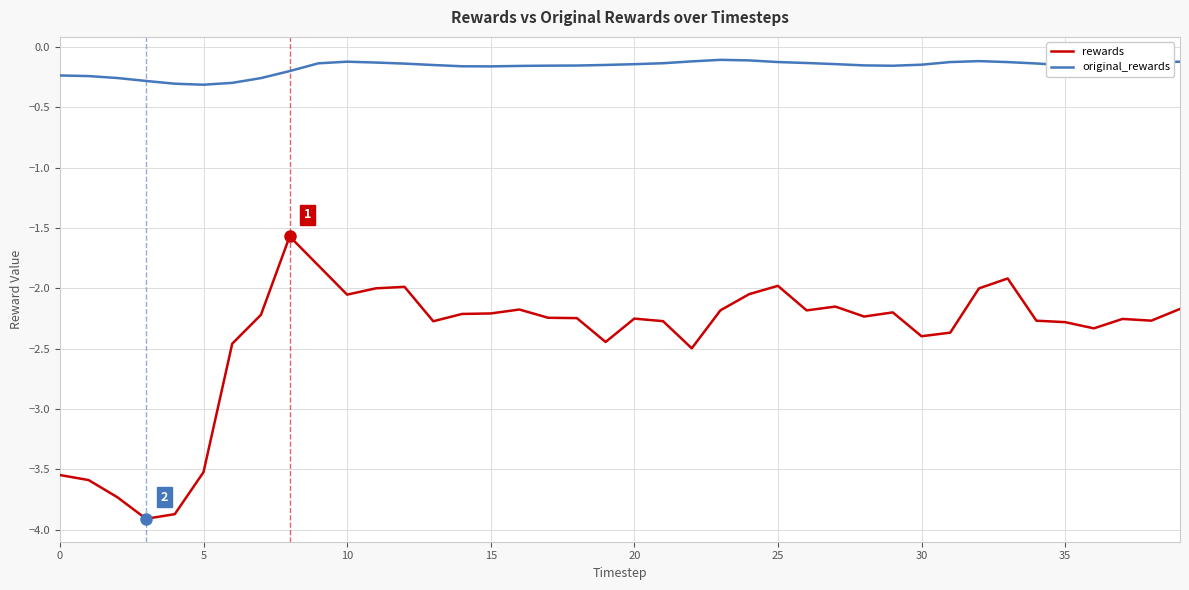

Rank the series by their average value, from highest to lowest.

original_rewards, rewards